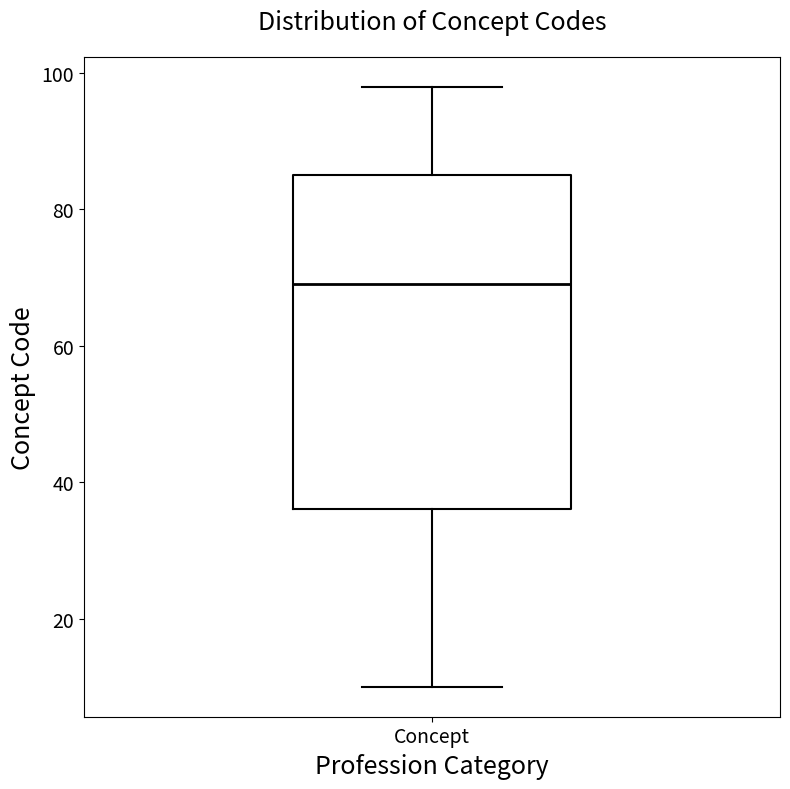

Where is the lower edge of the box for Concept on the y-axis? The values are not printed on the chart, so give them approximately, as read against the axis.

36